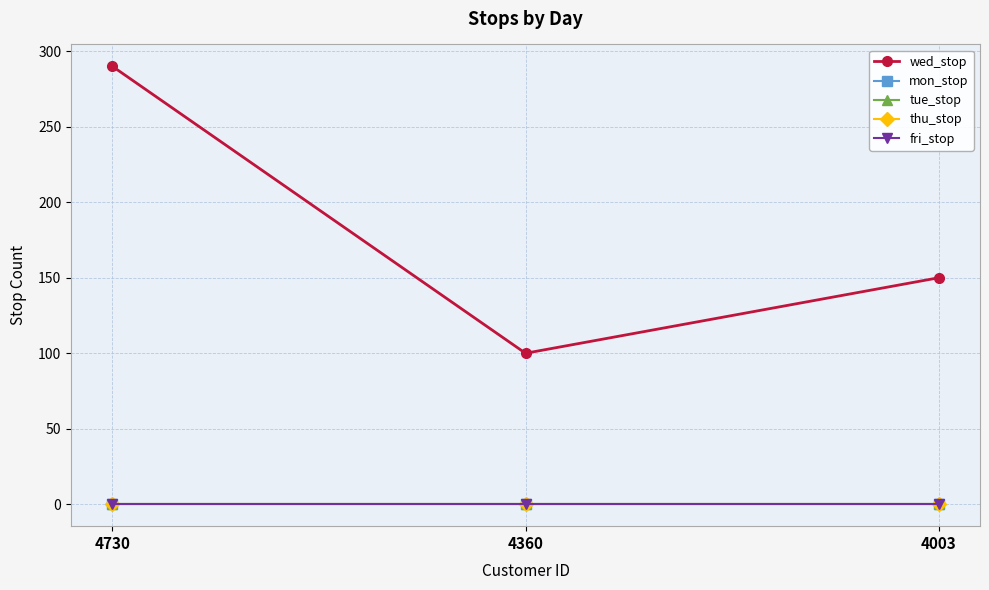

At which category is the sum across all series the highest?

4730